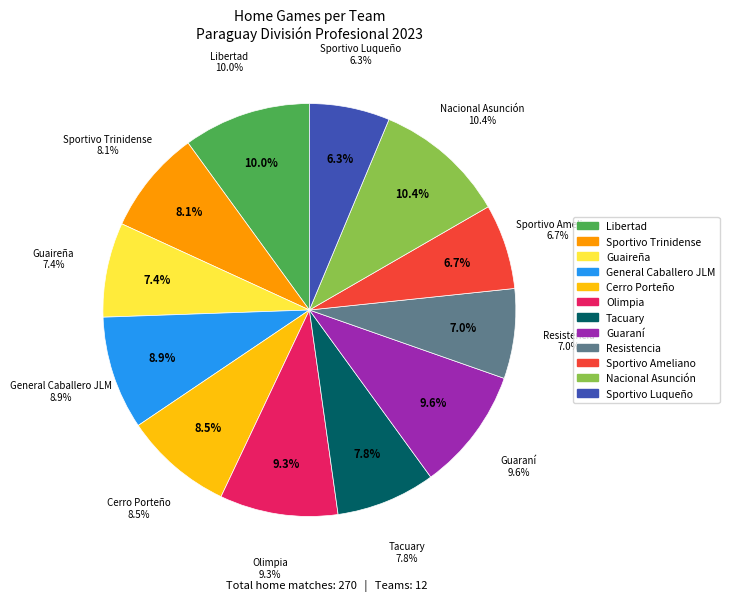

How many slices are in this pie chart?

12